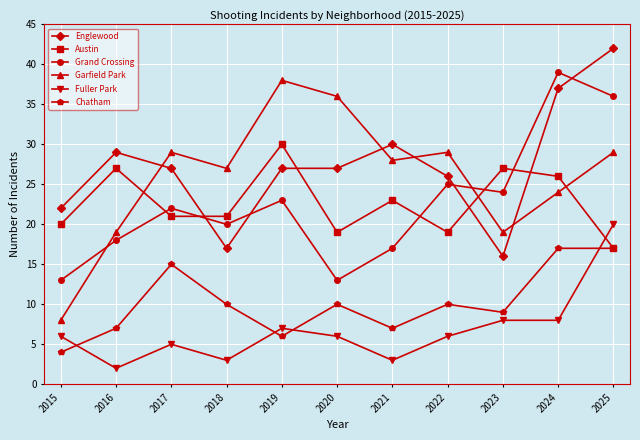

True or false: Englewood has a value of 13 at 2025.

False